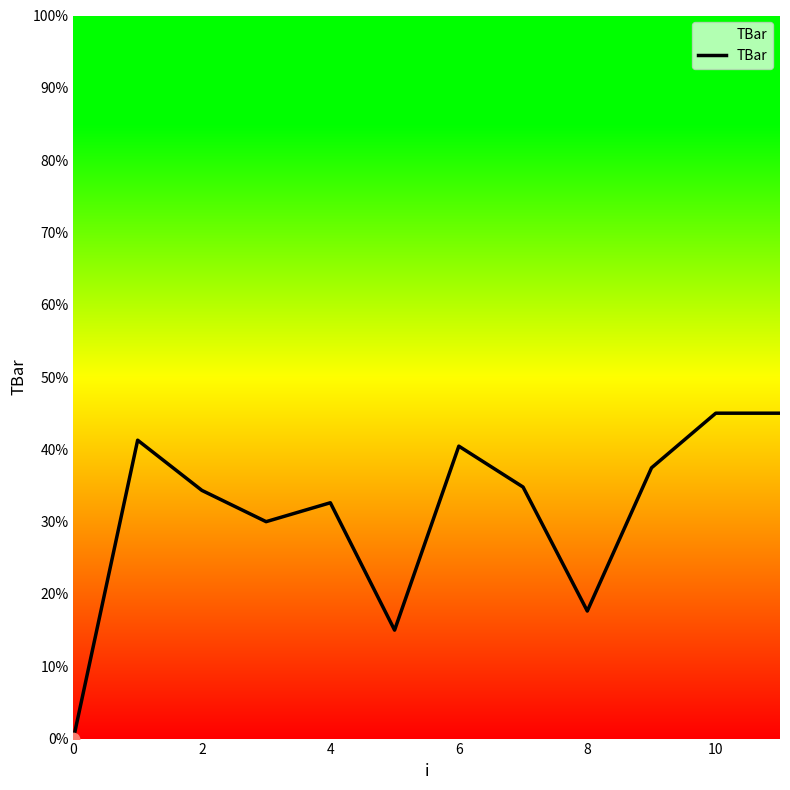

What is the difference between the maximum and minimum values?

45.0